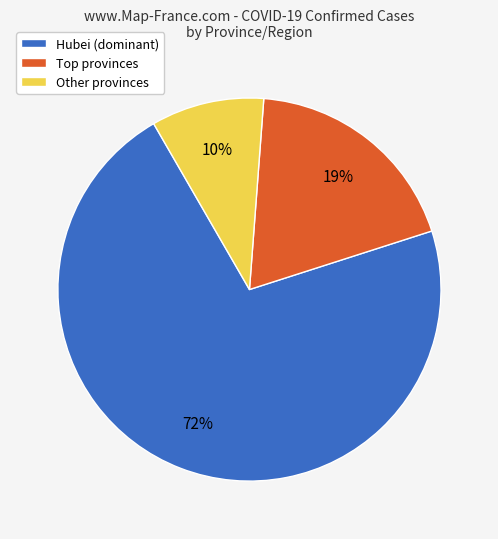

The Hubei (dominant) slice represents 72% of the pie. True or false?

True